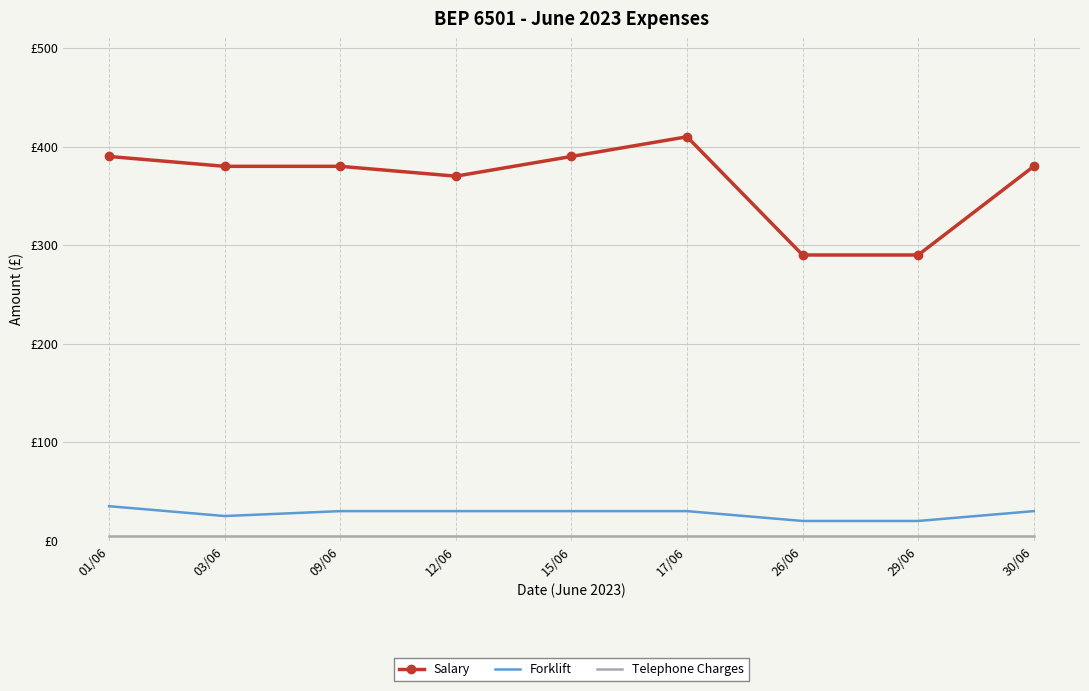

Which series has the largest total across all categories?

Salary